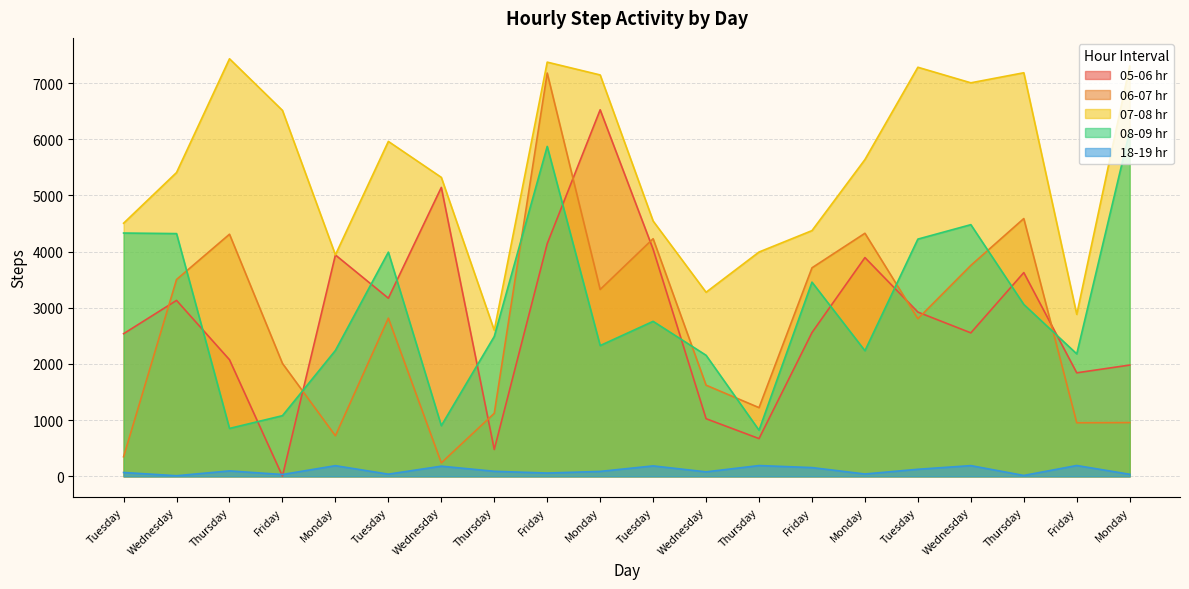

At Friday, list the series in order from smallest to largest.

05-06 hr, 18-19 hr, 08-09 hr, 06-07 hr, 07-08 hr